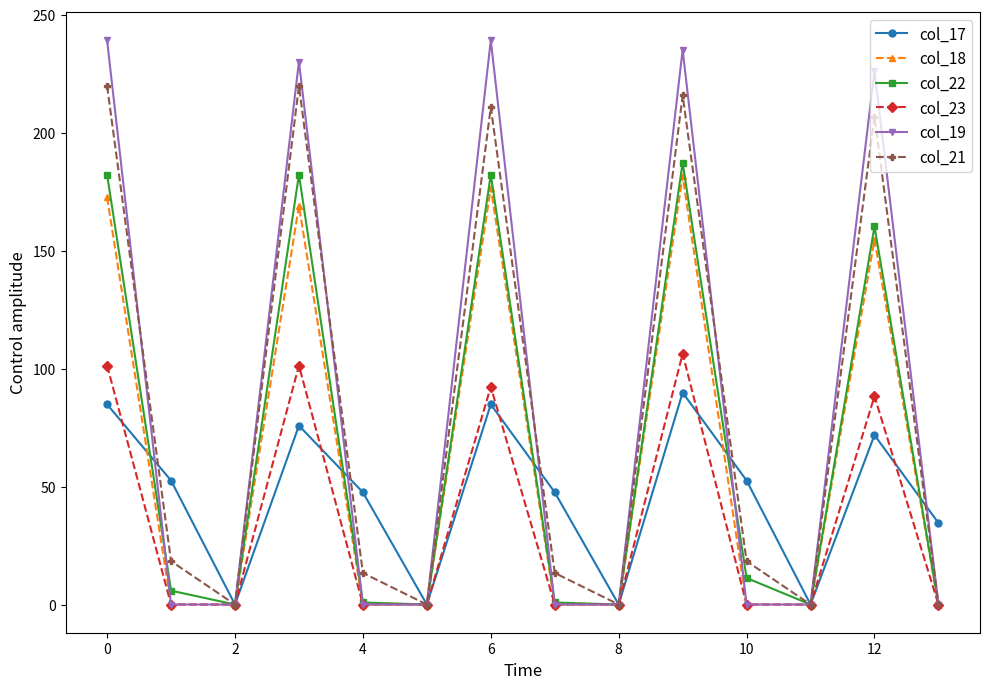

Which series has the widest spread of values?

col_19